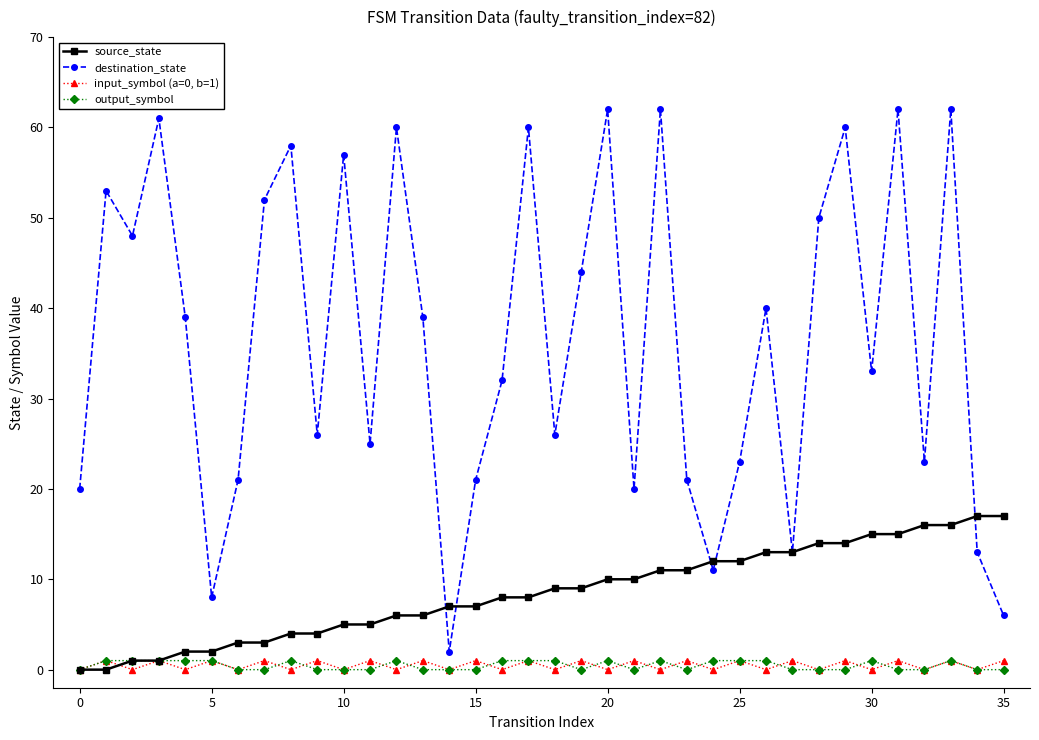

How many lines are shown in the chart?

4